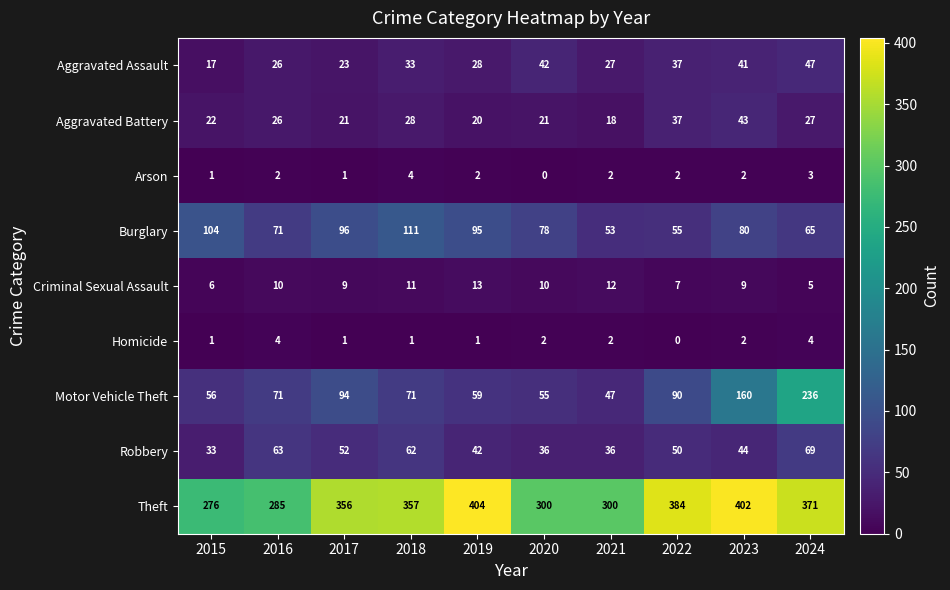

How many values in the Aggravated Assault series are below 33?

5